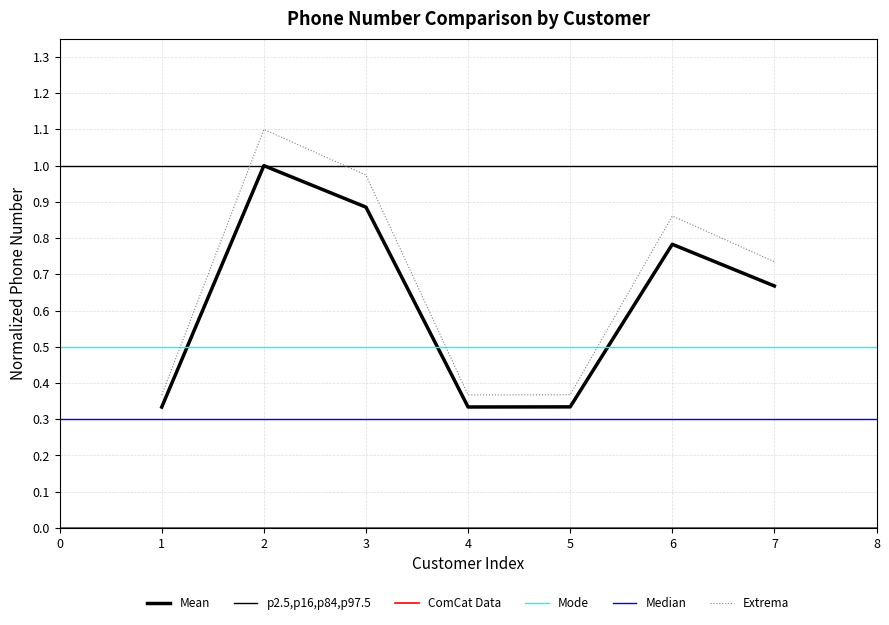

How many points are lower than both their immediate neighbors (excluding endpoints)?

1